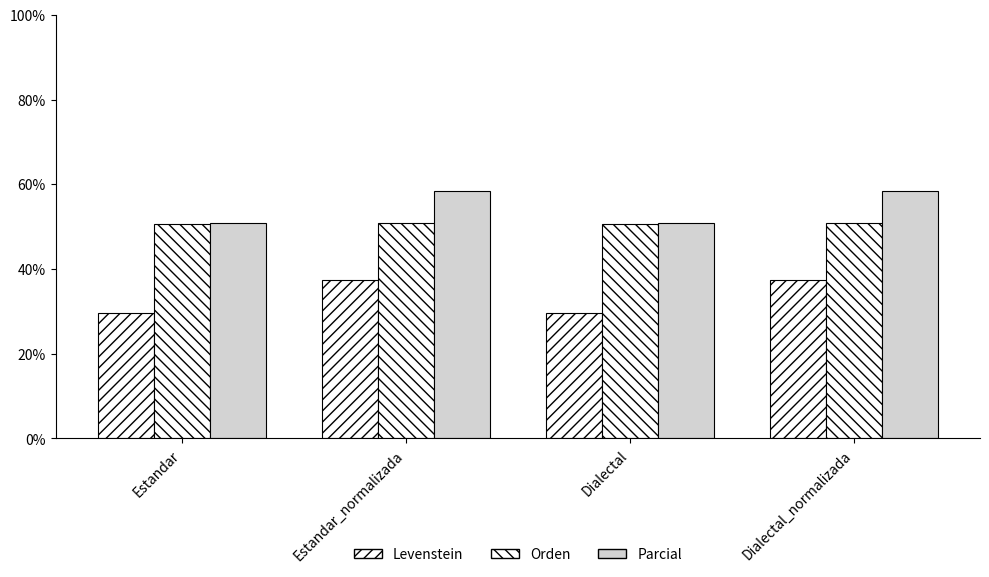

At how many categories does at least one series exceed 38?

4